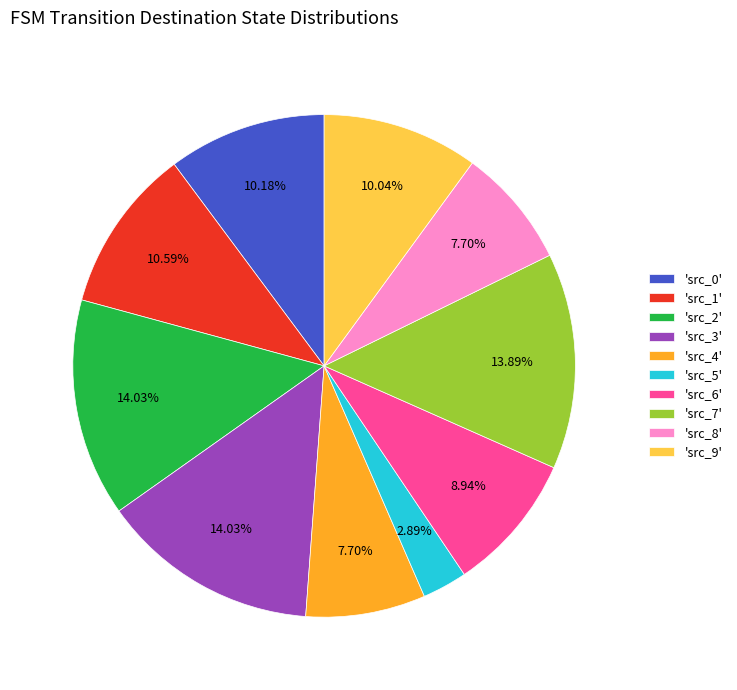

Does 'src_0' represent more than half of the total?

No